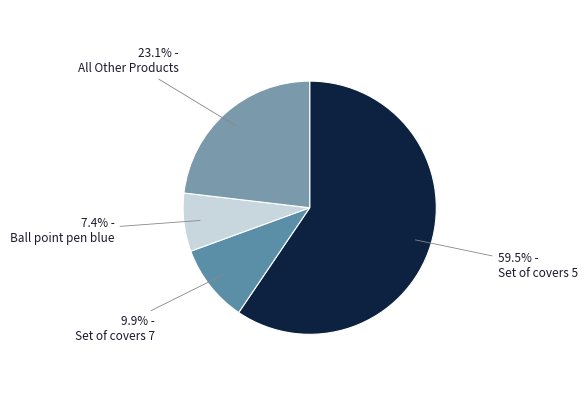

How many segments does this pie chart have?

4